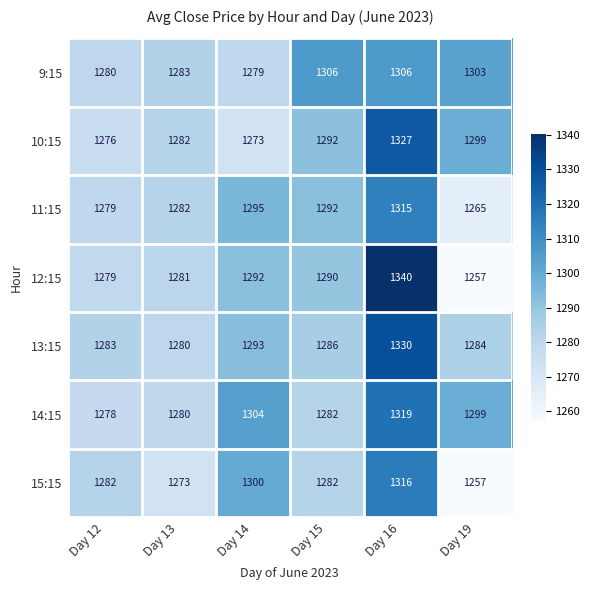

Which category has the highest value across all series?

Day 16